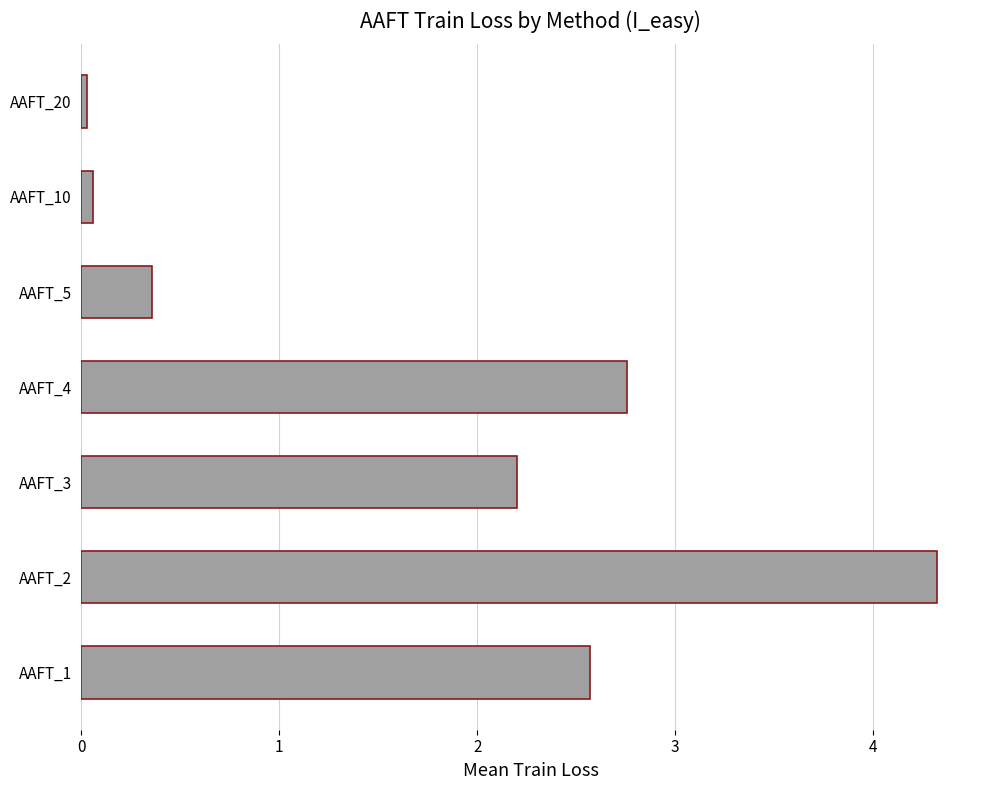

Which has a higher value, AAFT_2 or AAFT_4?

AAFT_2